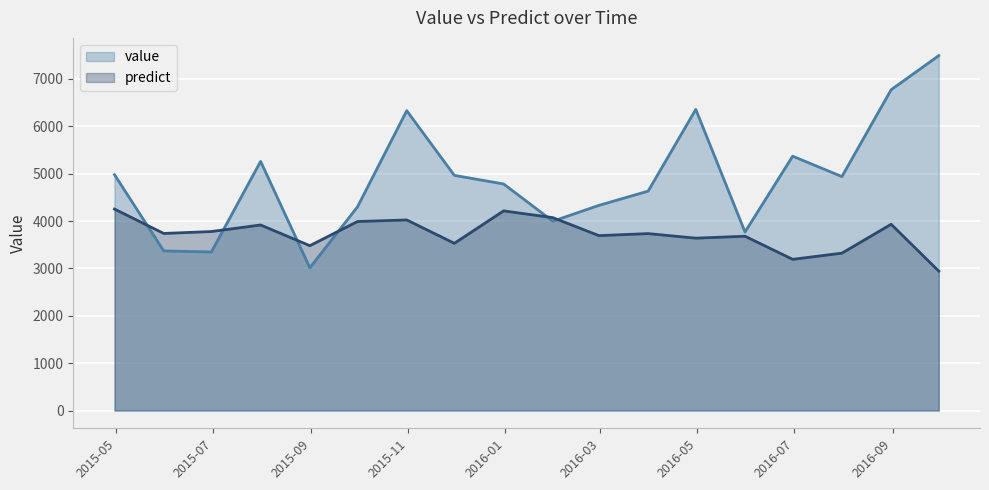

Rank the series by their average value, from highest to lowest.

value, predict